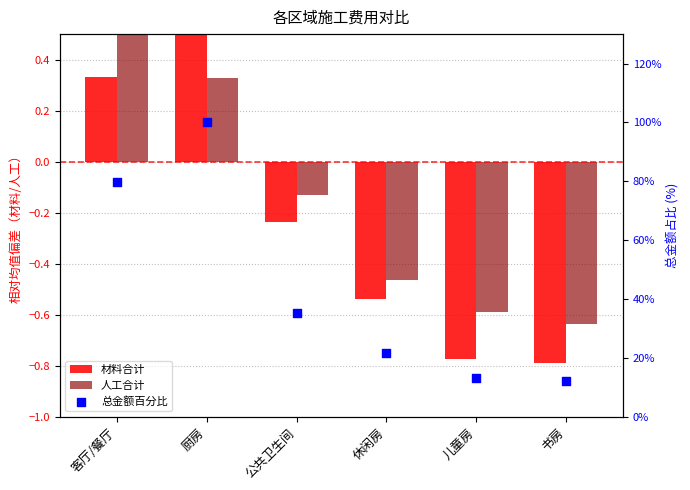

Which series has the largest Y range (max minus min)?

总金额百分比